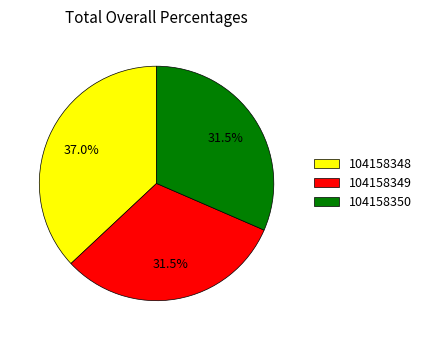

To the nearest percent, what is the combined percentage of 104158348 and 104158350?

68%